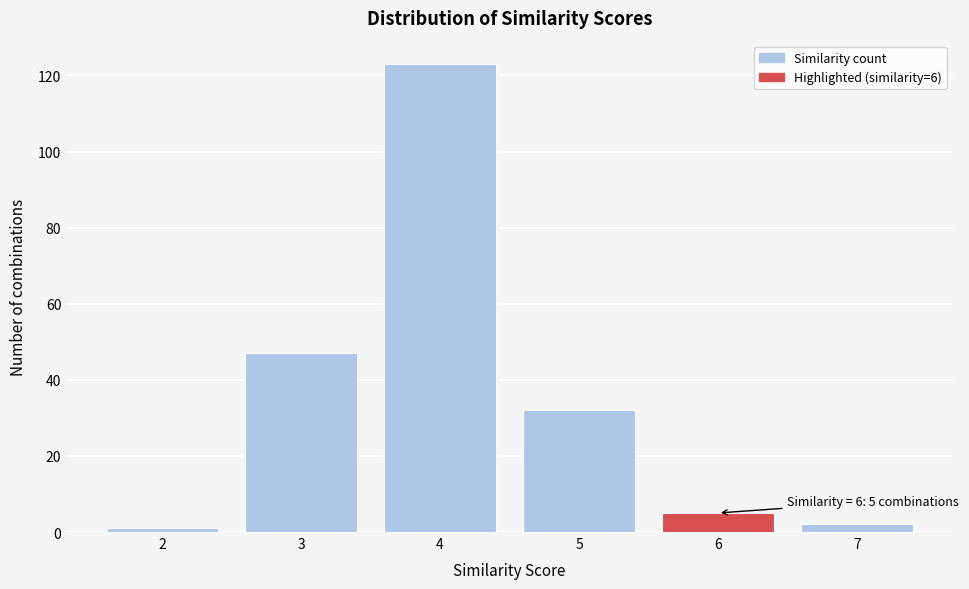

Reading right to left, extract all data points from this chart.

2	5	32	123	47	1